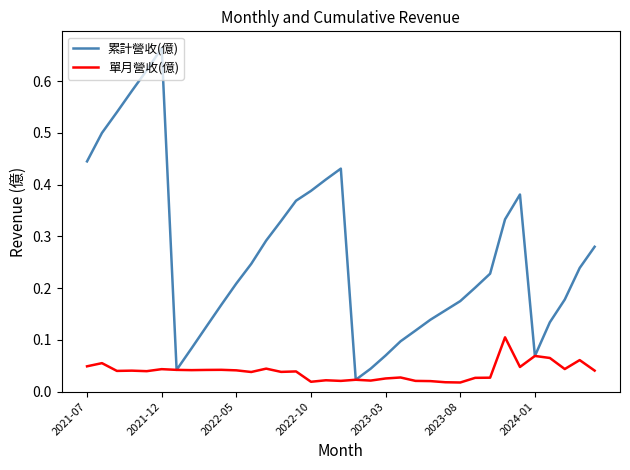

What are all the series names shown in the legend?

累計營收(億), 單月營收(億)